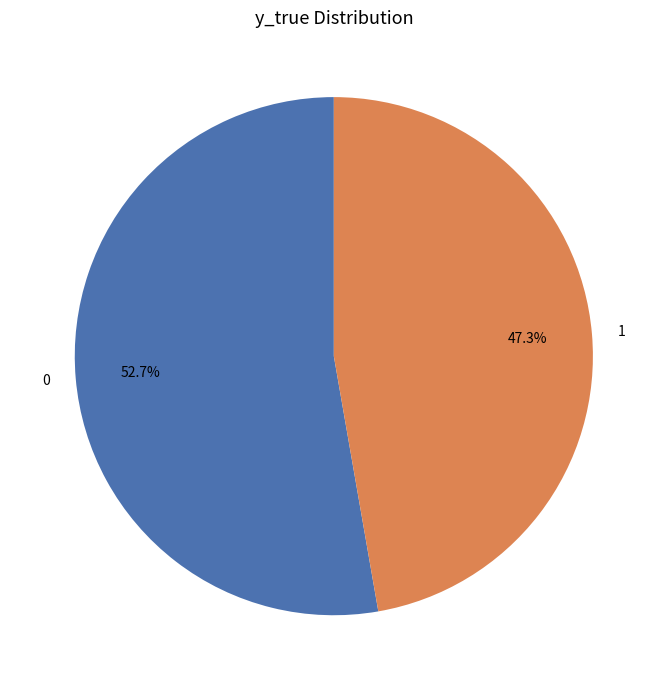

To the nearest percent, what percentage of the pie is 1?

47%